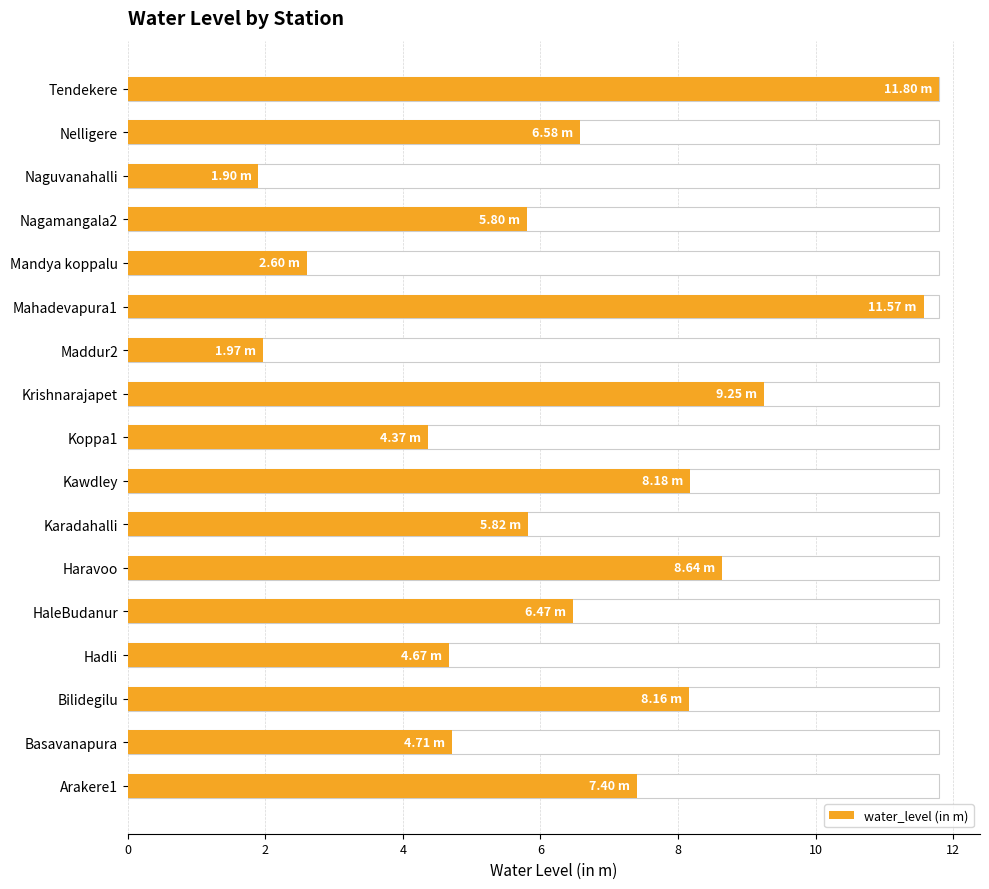

The value at Nelligere is 6.6. True or false?

True